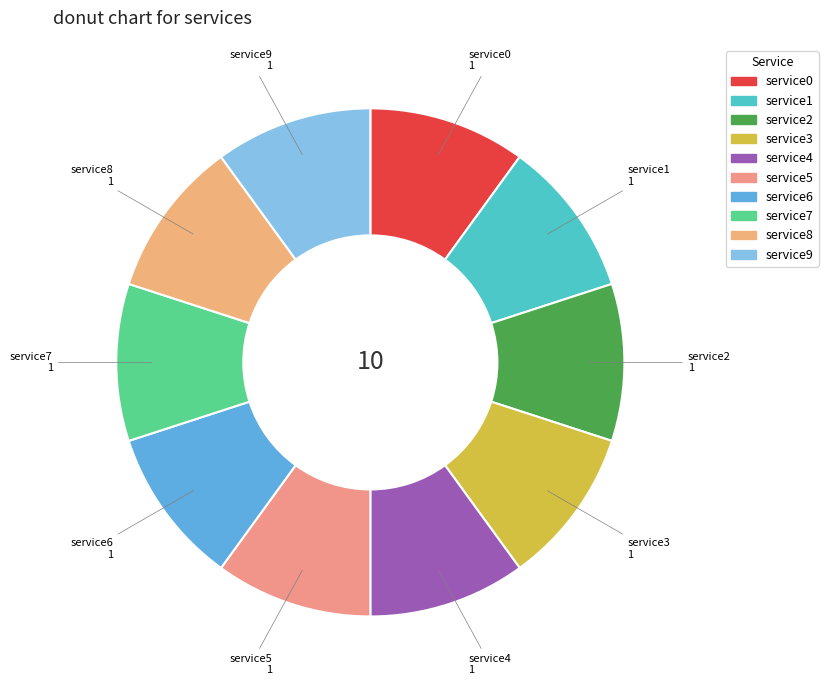

The service0 slice represents 10% of the pie. True or false?

True